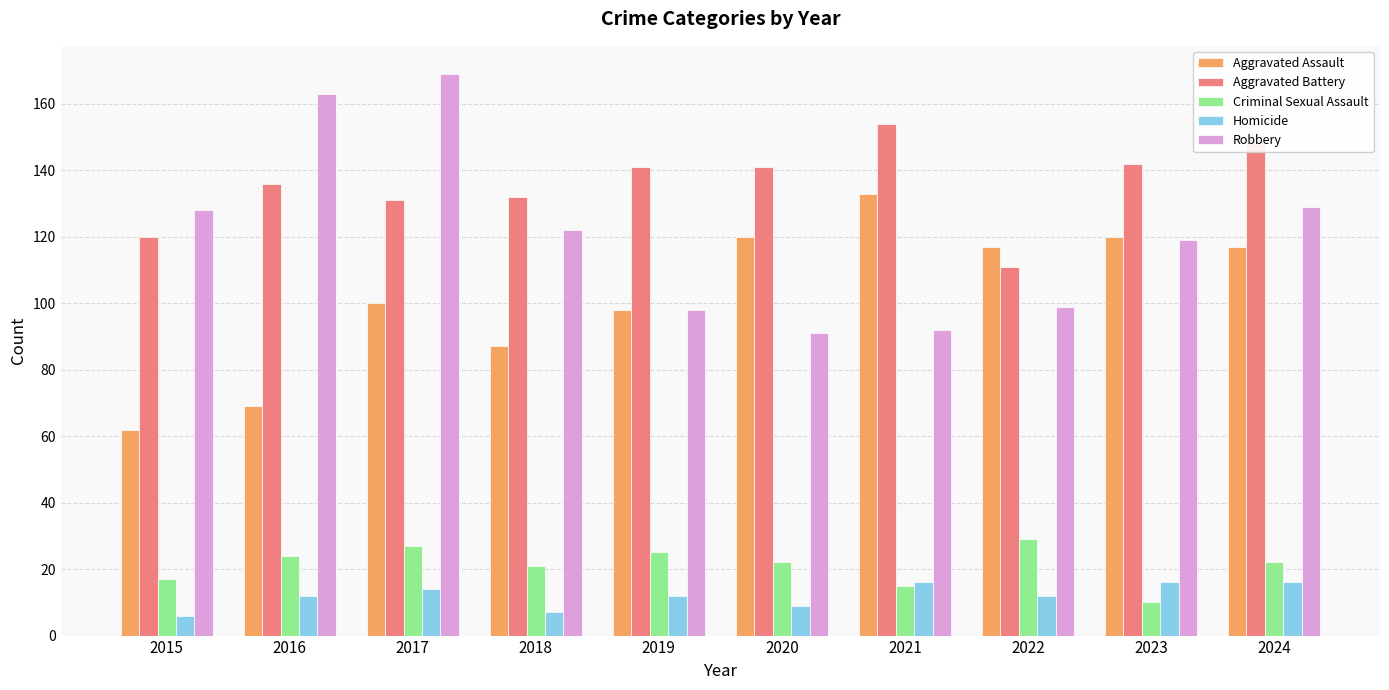

Which series has the largest total across all categories?

Aggravated Battery